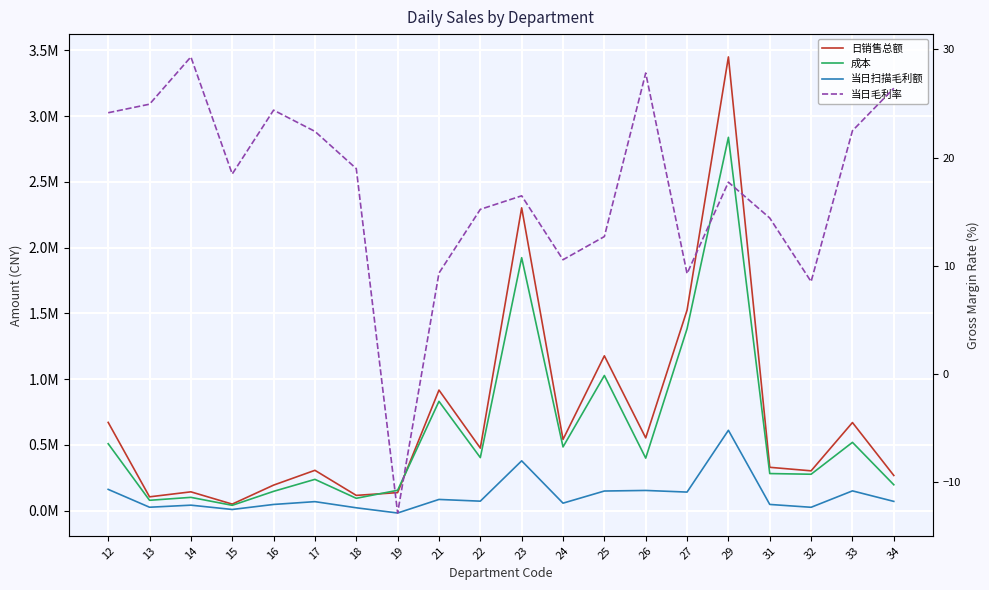

Is it true that 日销售总额 equals 671166.5 at 12?

True